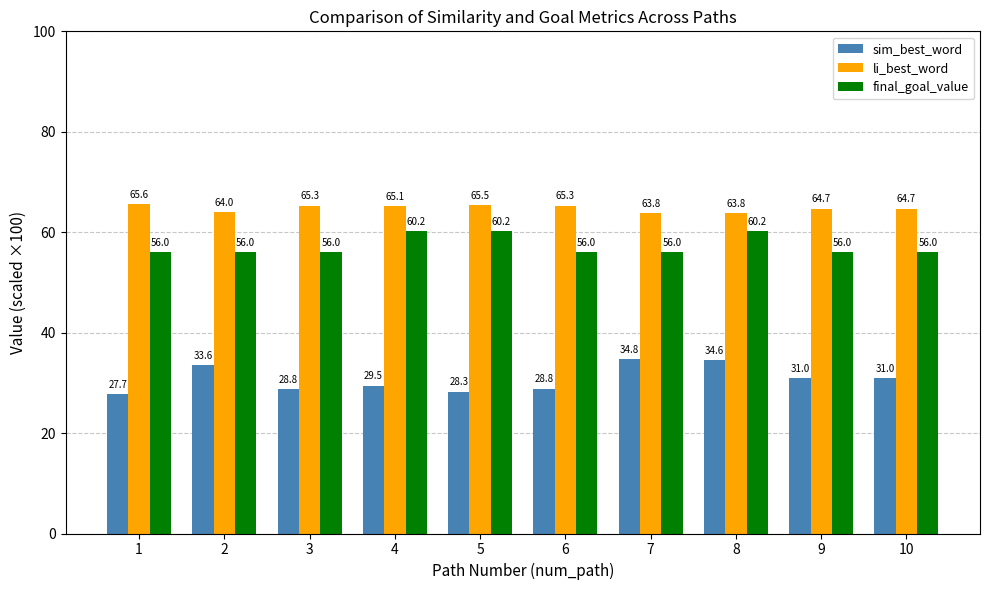

Rank the series at 4 from highest to lowest value.

li_best_word, final_goal_value, sim_best_word